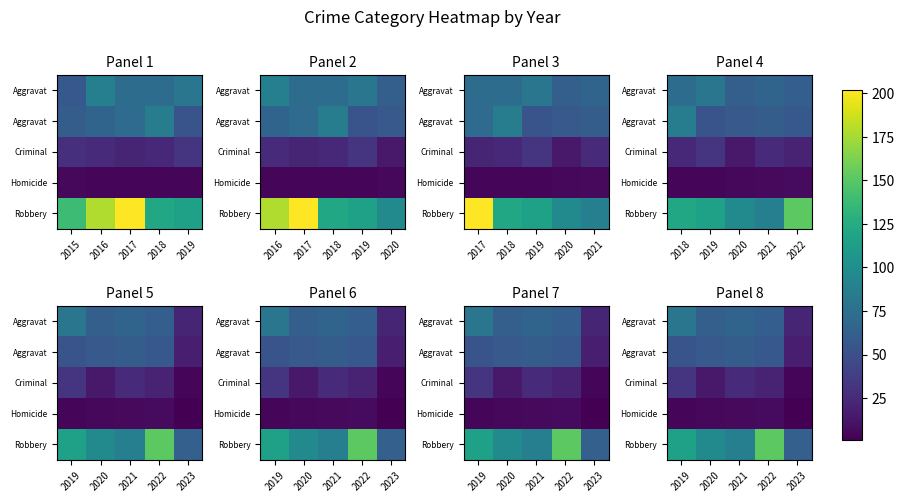

At which category is the sum across all series the highest?

2022